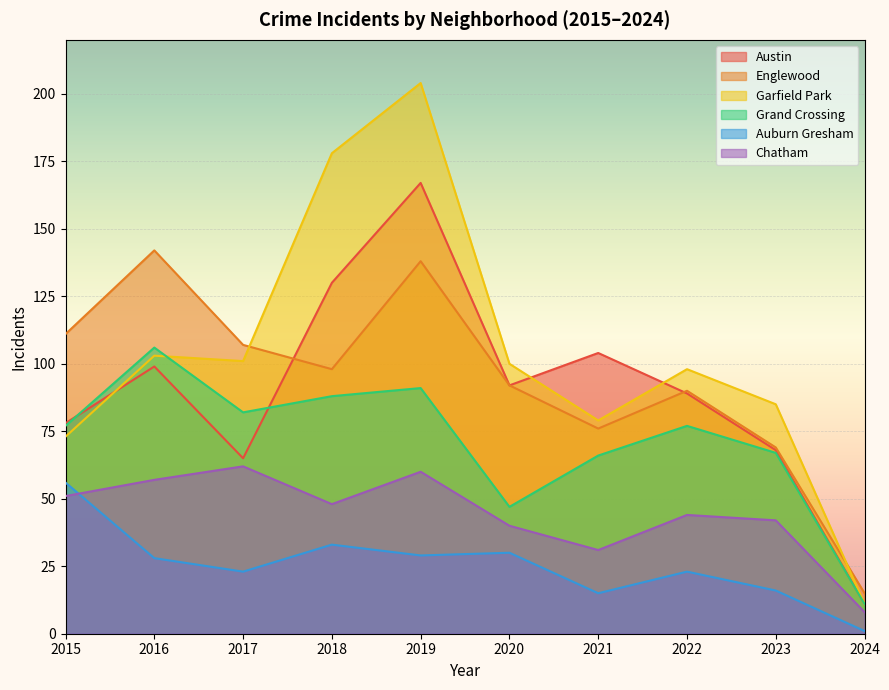

Reading left to right, transcribe all the data shown in this chart.

Austin: 78	99	65	130	167	92	104	89	68	11
Englewood: 111	142	107	98	138	92	76	90	69	15
Garfield Park: 73	103	101	178	204	100	79	98	85	11
Grand Crossing: 77	106	82	88	91	47	66	77	67	11
Auburn Gresham: 56	28	23	33	29	30	15	23	16	1
Chatham: 51	57	62	48	60	40	31	44	42	8